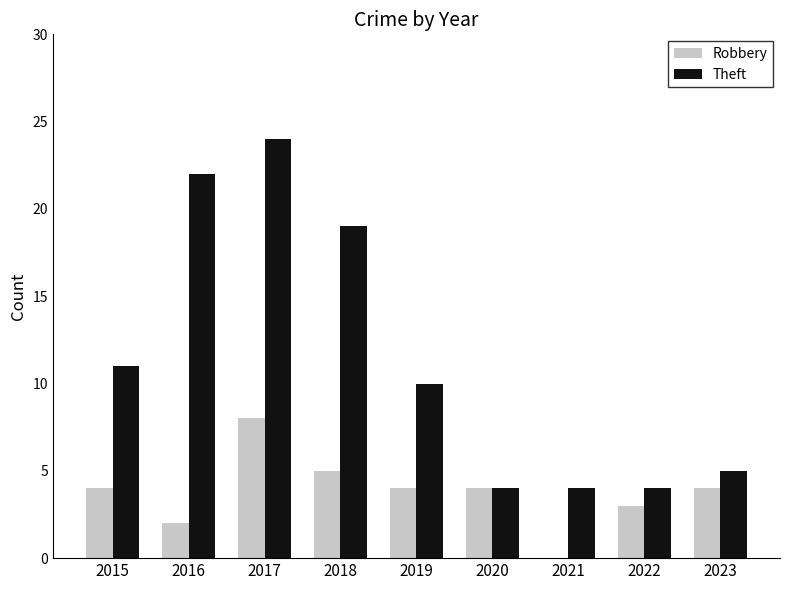

At which category is the sum across all series the highest?

2017